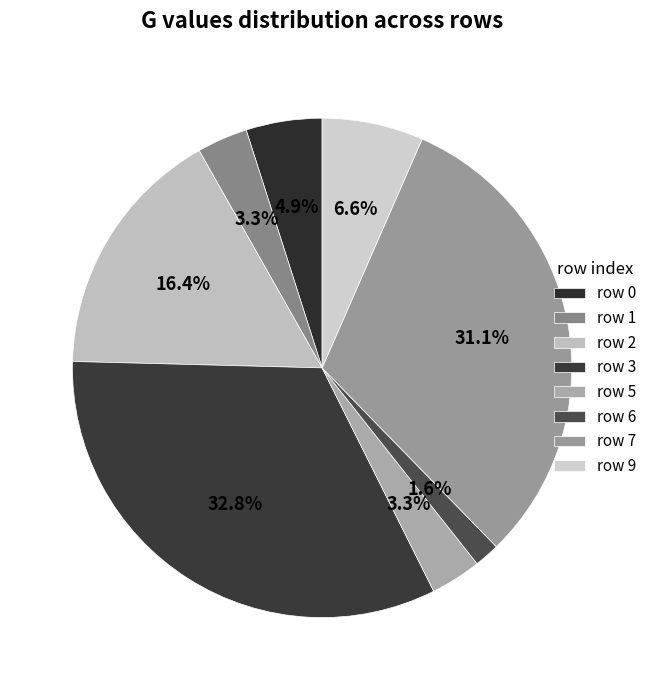

How many segments does this pie chart have?

8